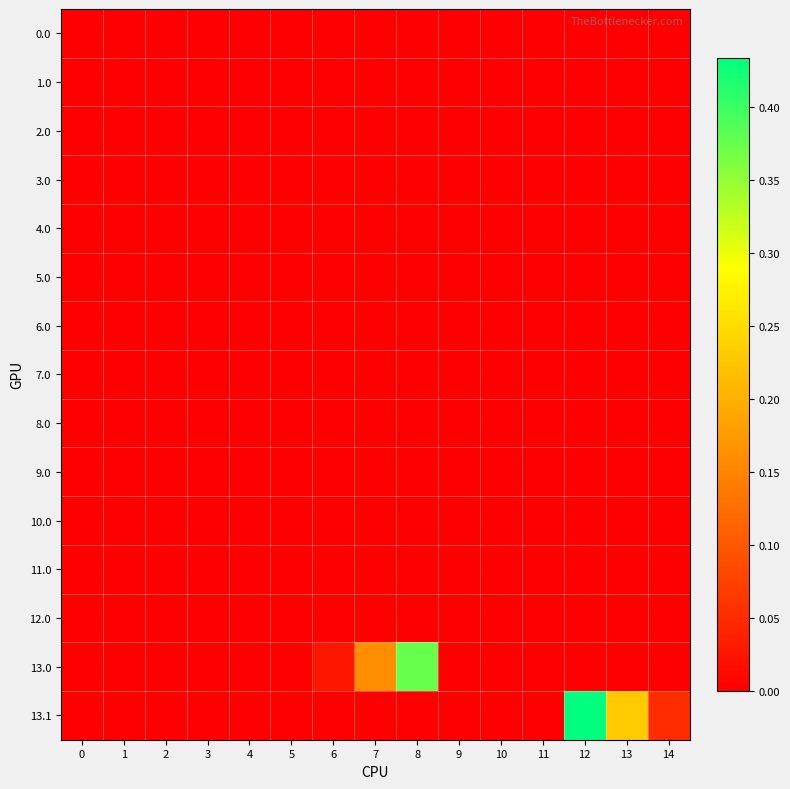

What is the total value across all series at 7?

0.2